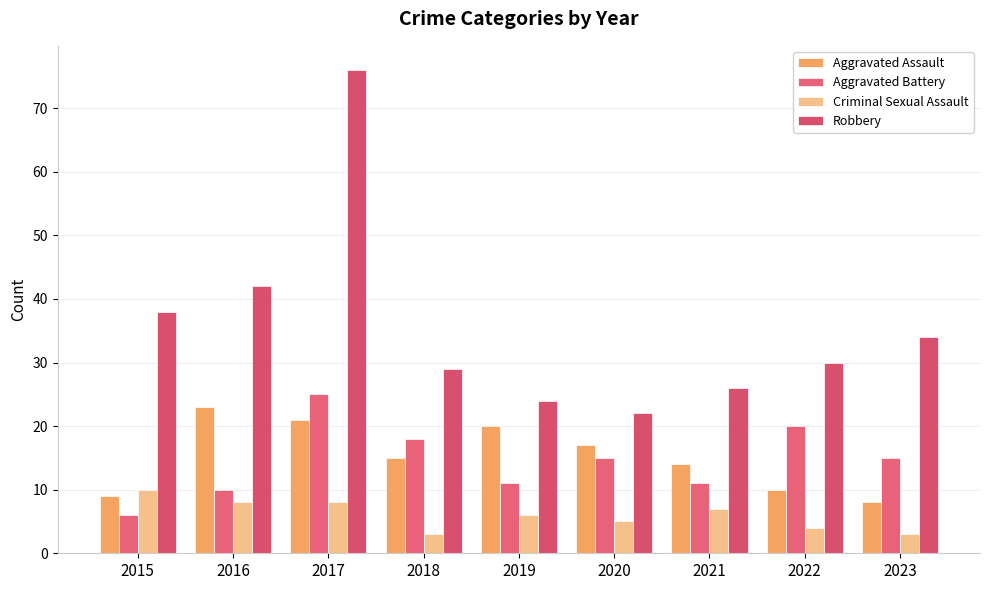

At which label does Robbery first exceed 30?

2015